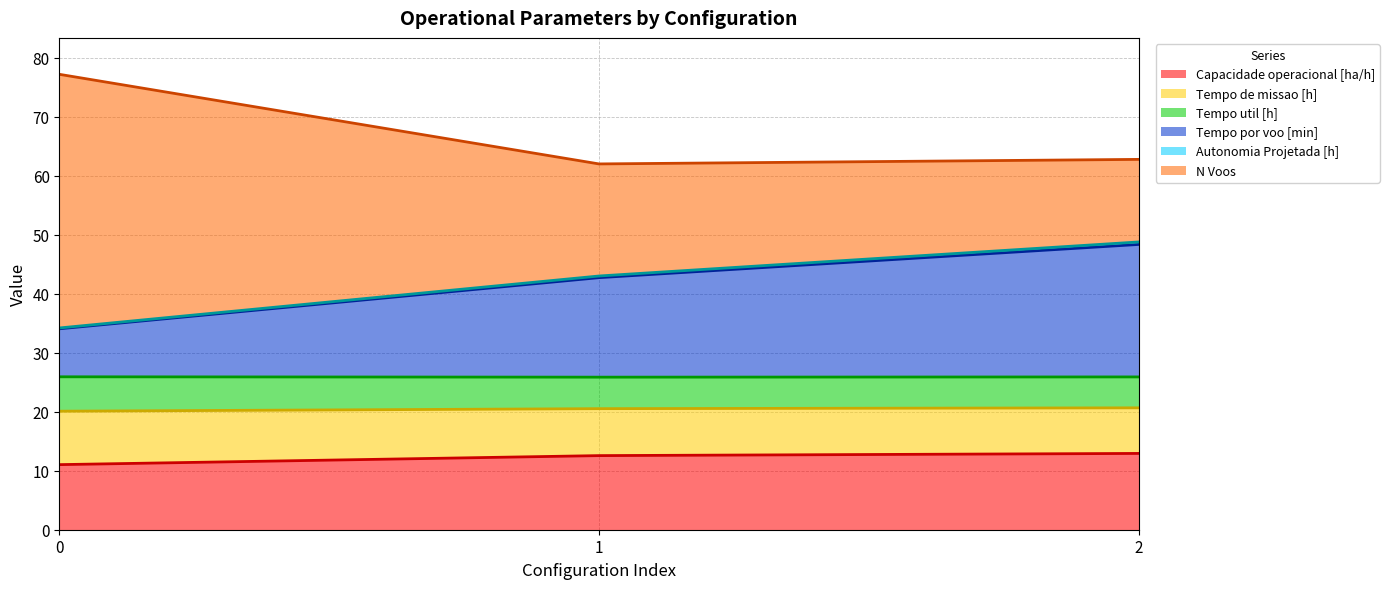

What is the maximum value for Capacidade operacional [ha/h]?

12.9